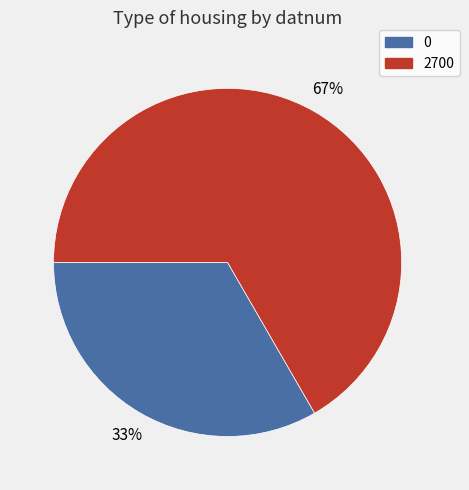

To the nearest percent, what is the combined percentage of 2700 and 0?

100%